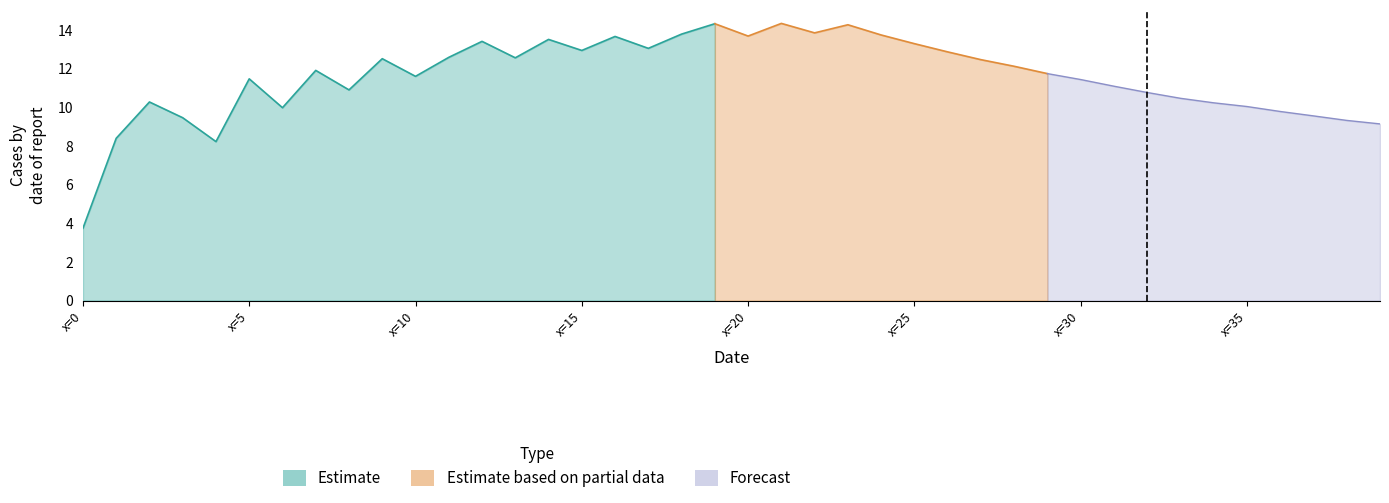

List the labels in order of value, largest first.

21, 19, 23, 22, 18, 24, 20, 16, 14, 12, 25, 17, 15, 26, 11, 13, 9, 27, 28, 7, 29, 10, 5, 30, 31, 8, 32, 33, 2, 34, 35, 6, 36, 37, 3, 38, 39, 1, 4, 0